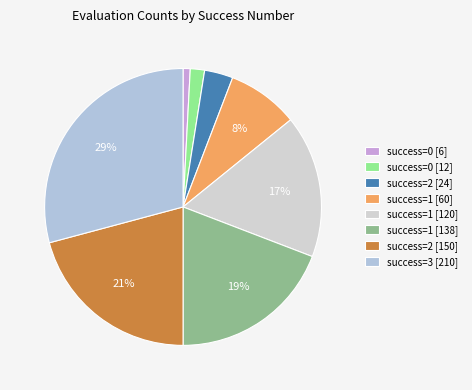

Rank the categories by value from lowest to highest.

success=0 [6], success=0 [12], success=2 [24], success=1 [60], success=1 [120], success=1 [138], success=2 [150], success=3 [210]